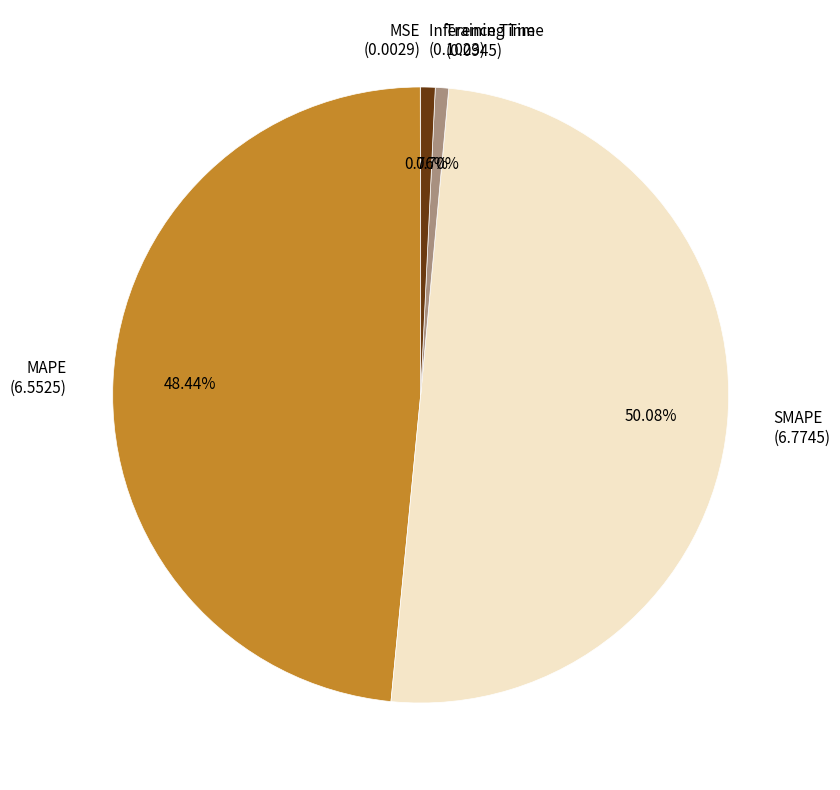

Combined, do Inference Time (0.1023) and SMAPE (6.7745) account for over 50%?

Yes